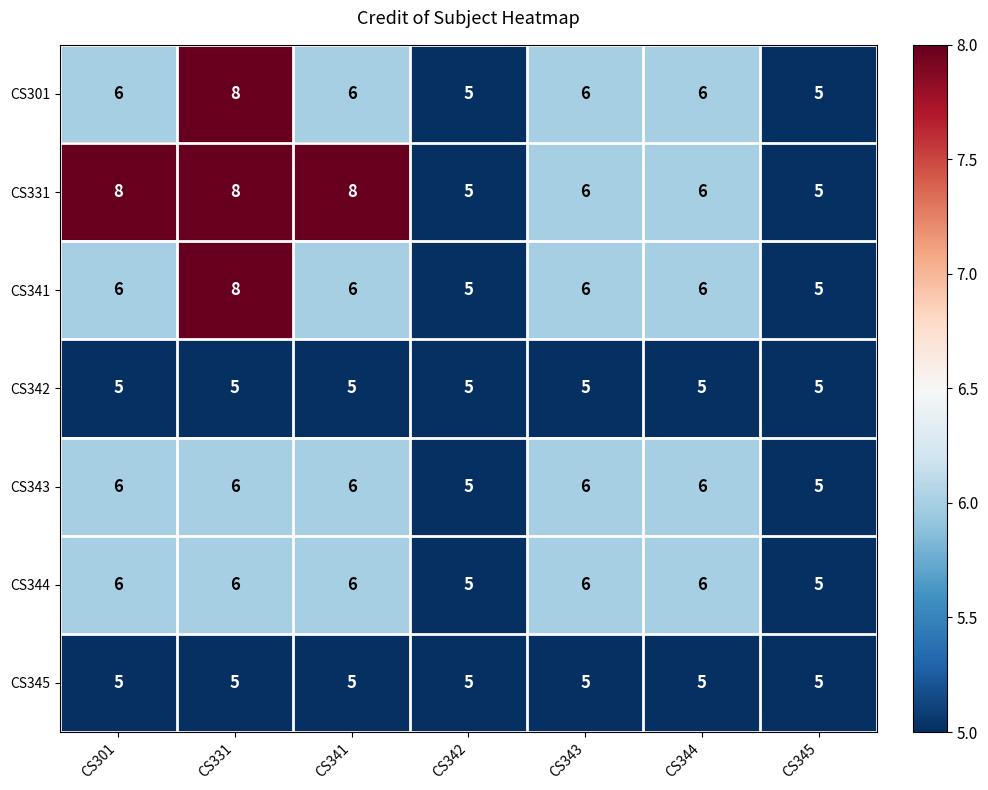

Which series has the largest total across all categories?

CS331